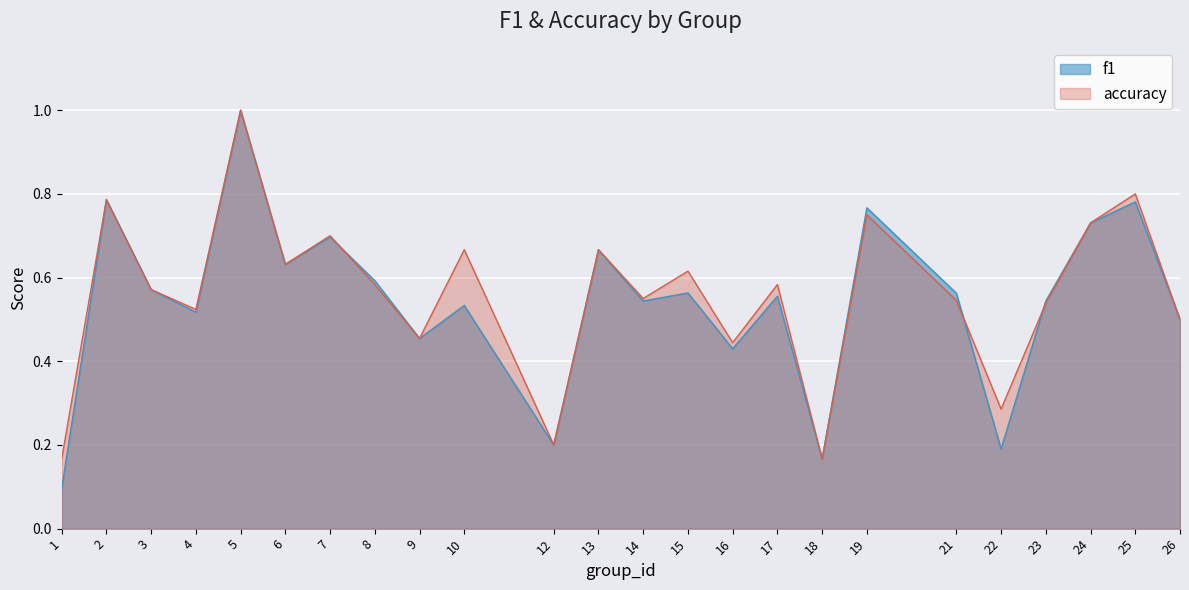

Is the value of accuracy at 26 greater than the value of f1 at 16?

Yes